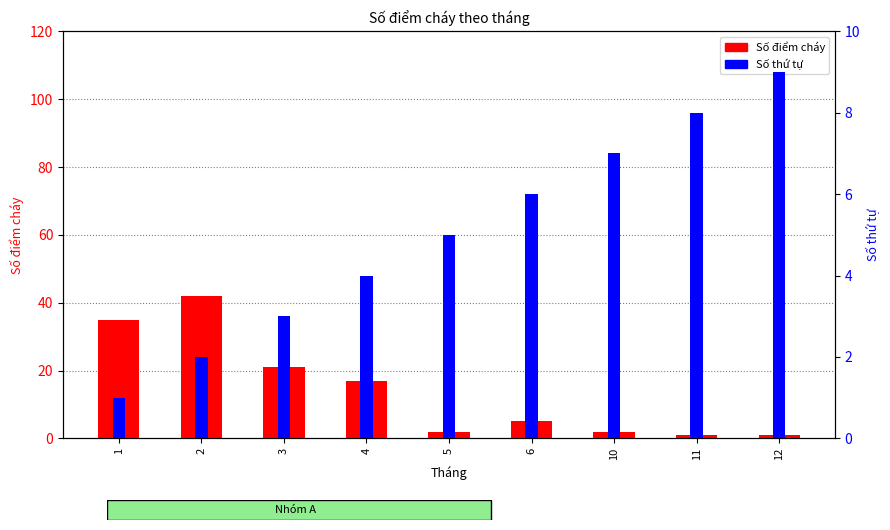

What is the sum of all Số điểm cháy values?

126